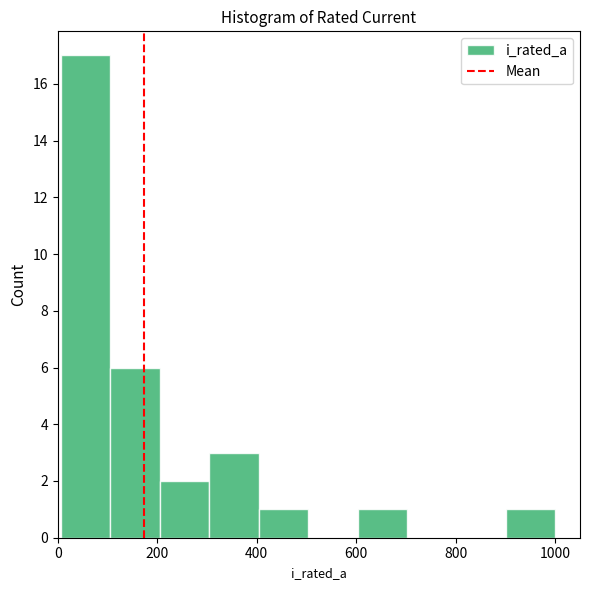

What is the height of the bar covering 400 to 500 on the x-axis? Neither the bar edges nor the heights are printed on the chart, so give them approximately, as read against the axes.

1